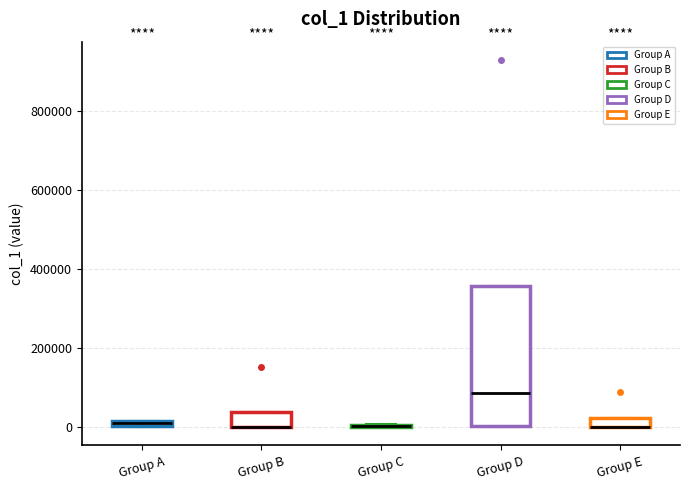

Comparing the boxes themselves (not the whiskers), which one is the tallest?

Group D